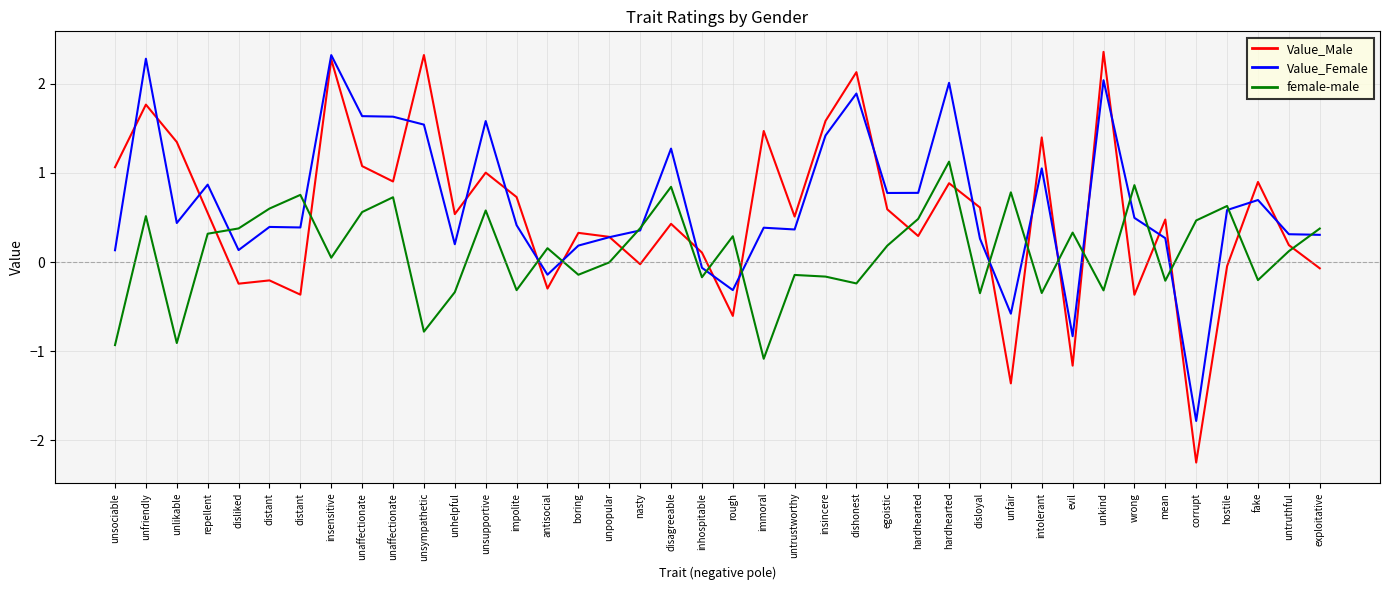

What are all the series names shown in the legend?

Value_Male, Value_Female, female-male